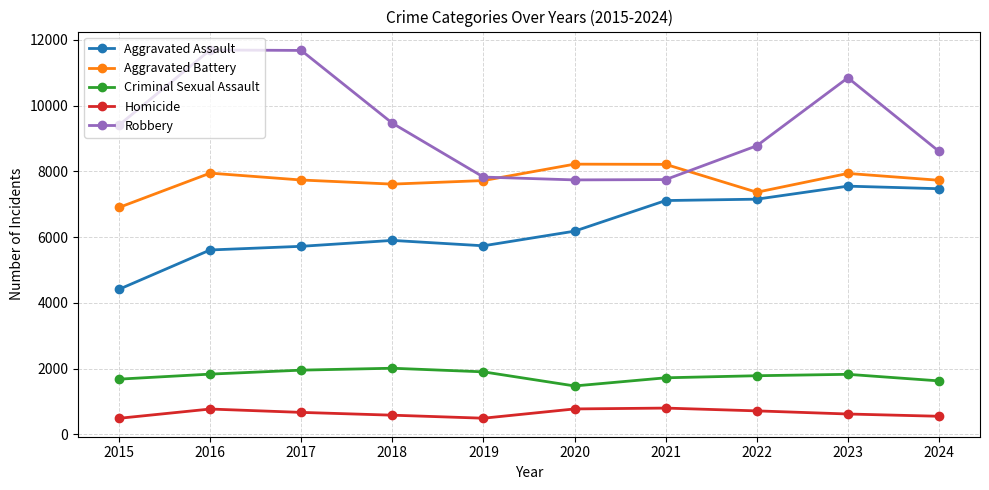

Is the value of Homicide at 2020 greater than the value of Aggravated Assault at 2023?

No